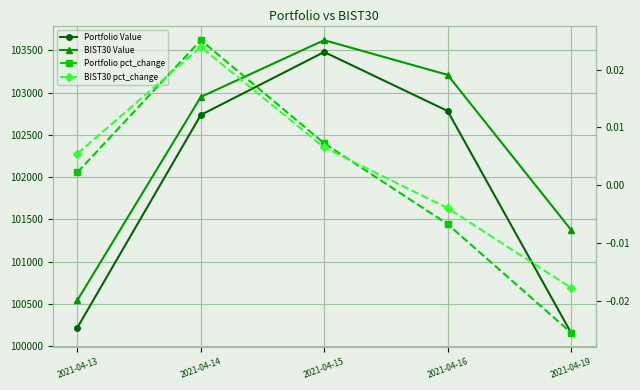

Rank the series at 2021-04-15 from lowest to highest value.

BIST30 pct_change, Portfolio pct_change, Portfolio Value, BIST30 Value